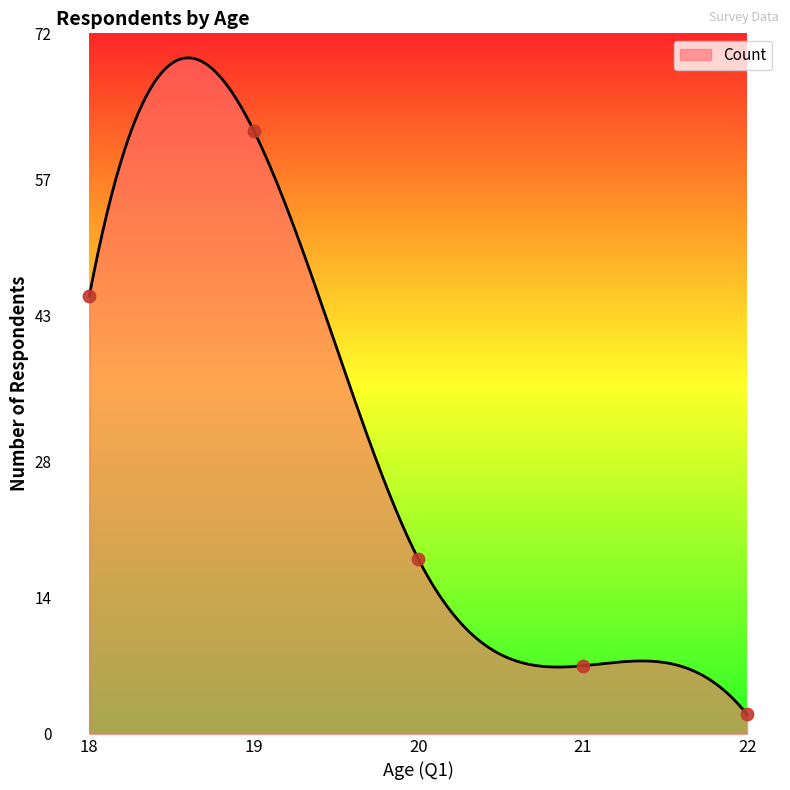

What is the ratio of the value at 19 to the value at 22?

31.0